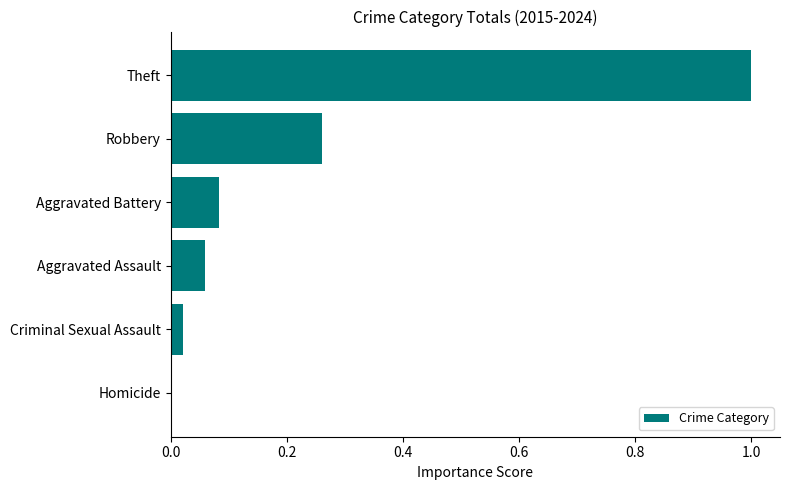

True or false: the data shows 0.6 at Theft.

False